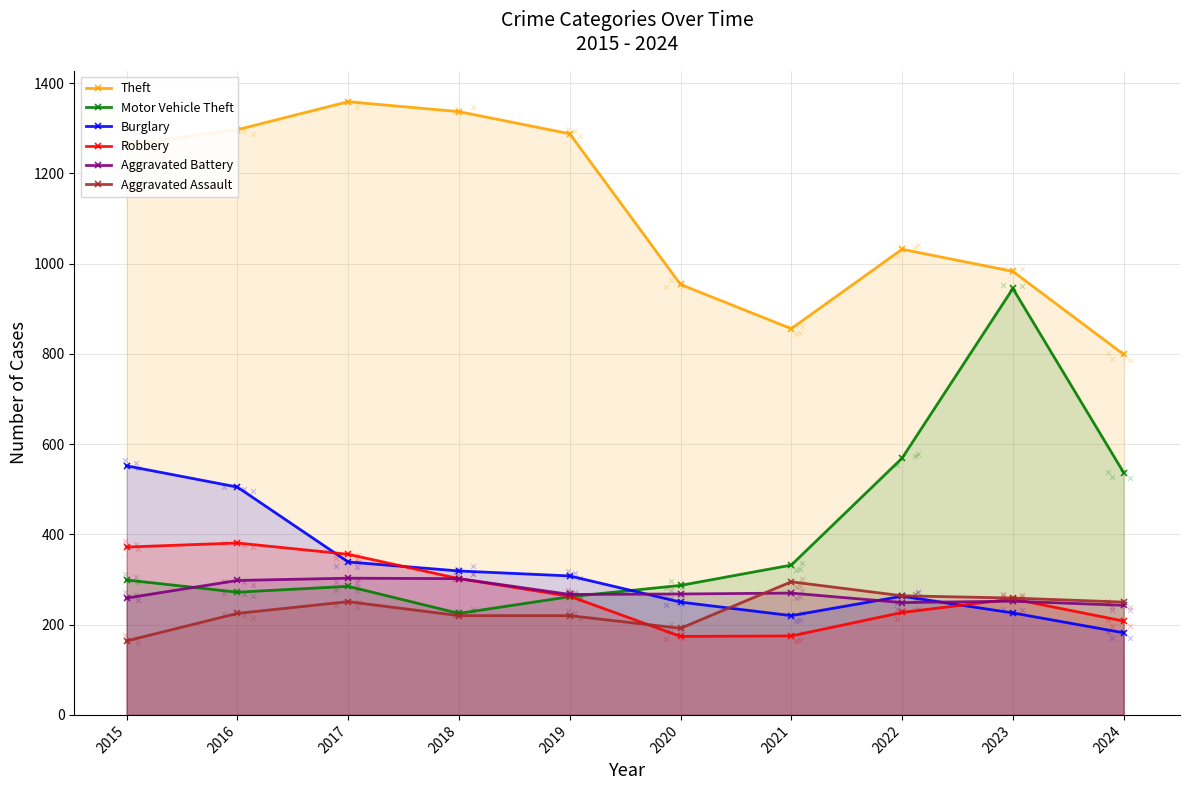

At which category is the sum across all series the highest?

2016